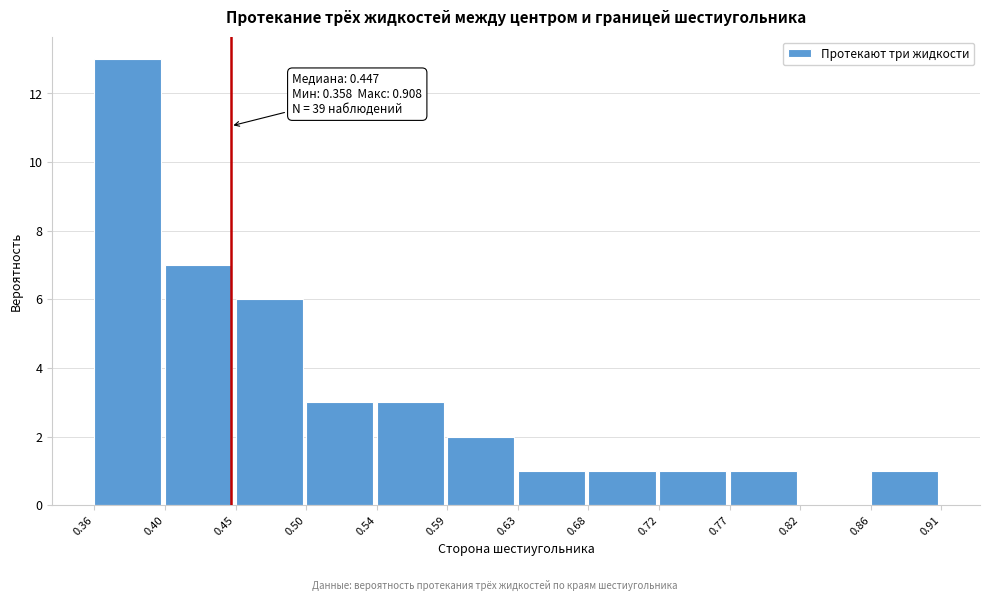

Over which range of the x-axis is the bar tallest?

0.36 to 0.40